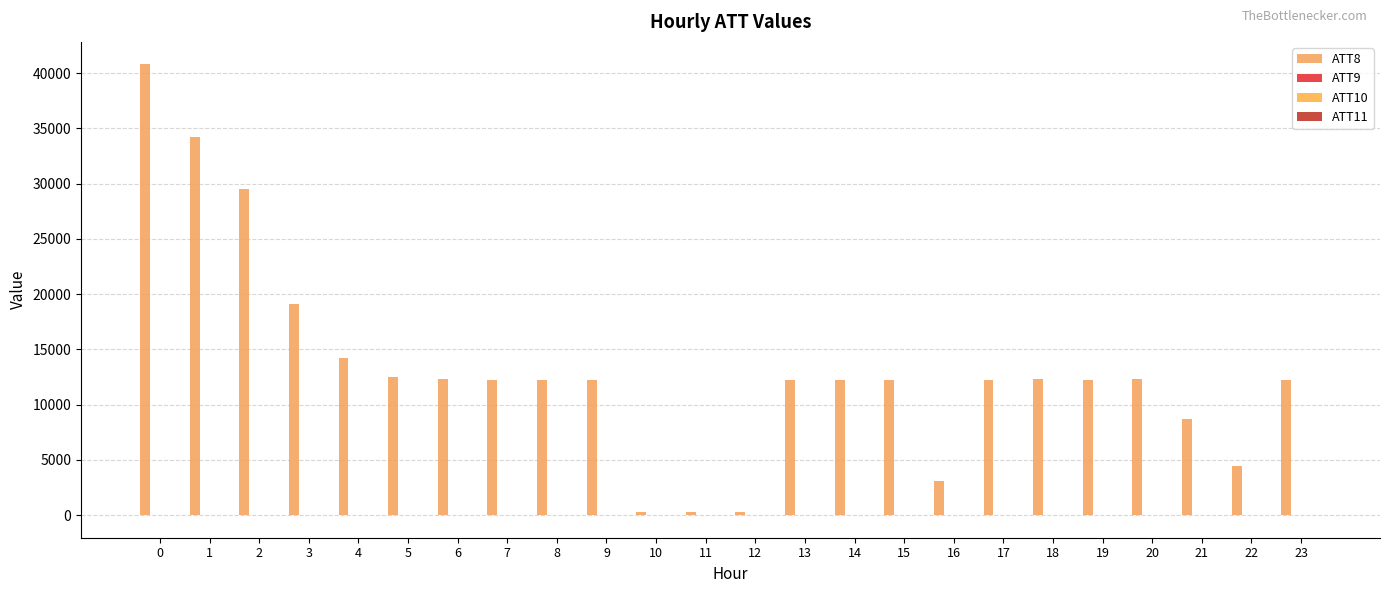

What is the value of the ATT11 bar at the 19th from the left?

-10.0